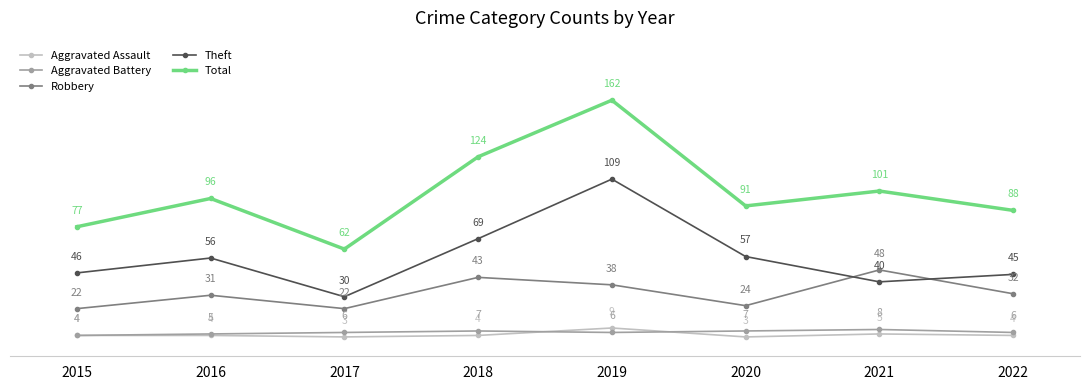

True or false: Total has a value of 124 at 2018.

True